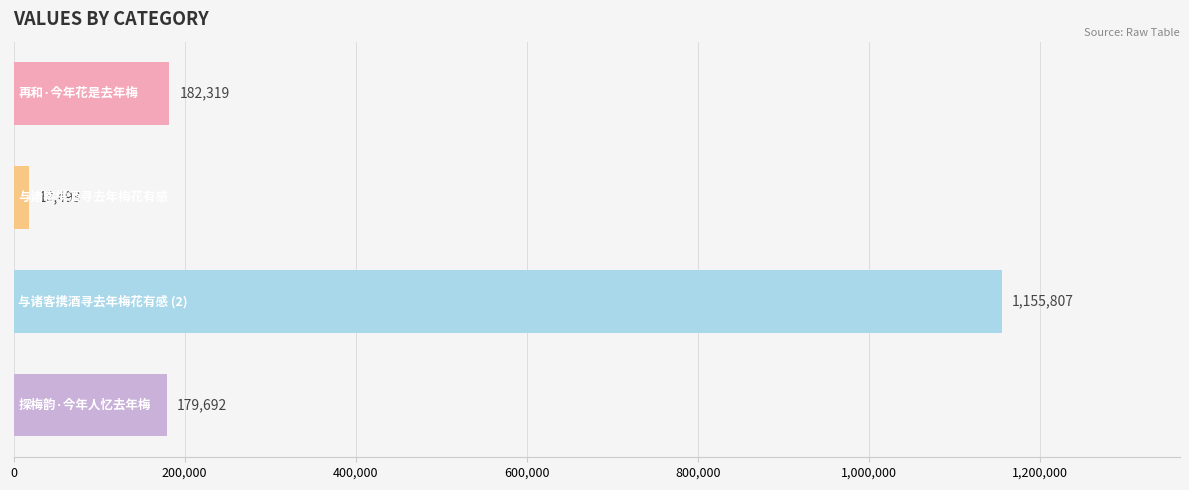

What is the difference between the maximum and second lowest values?

976115